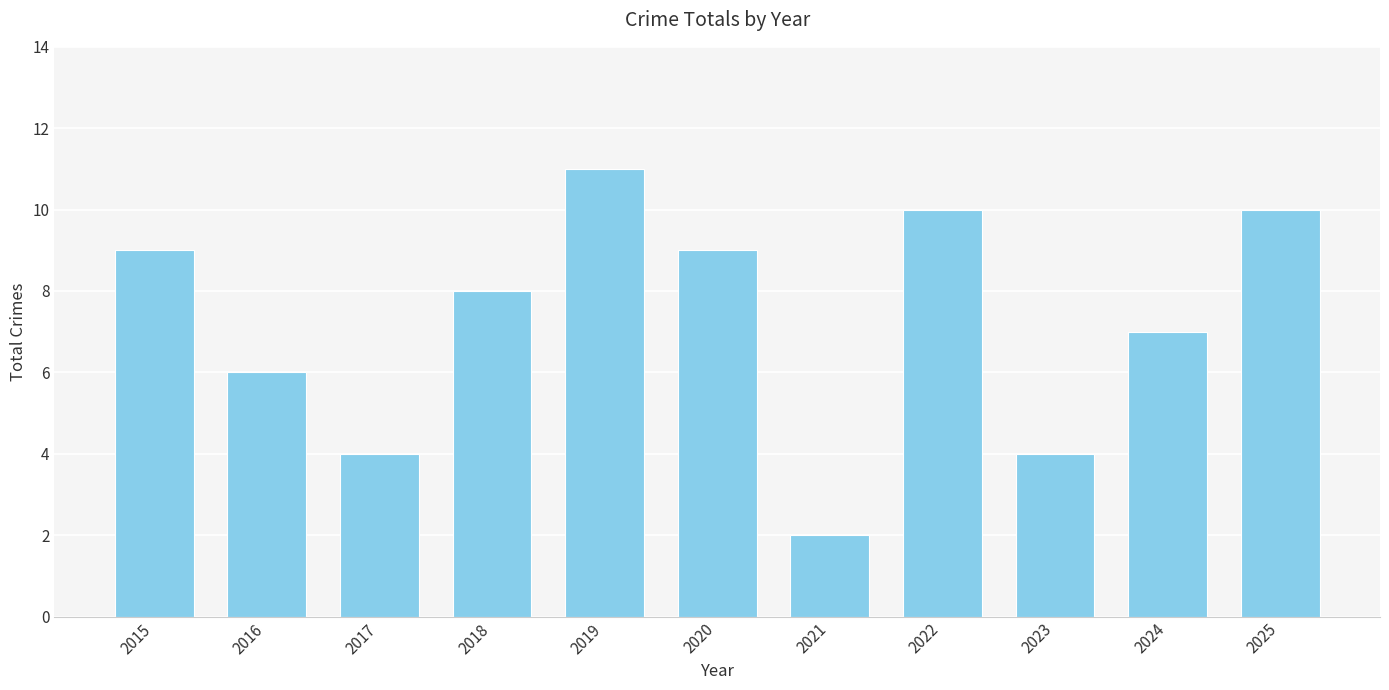

What is the value of the 2nd bar from the left?

6